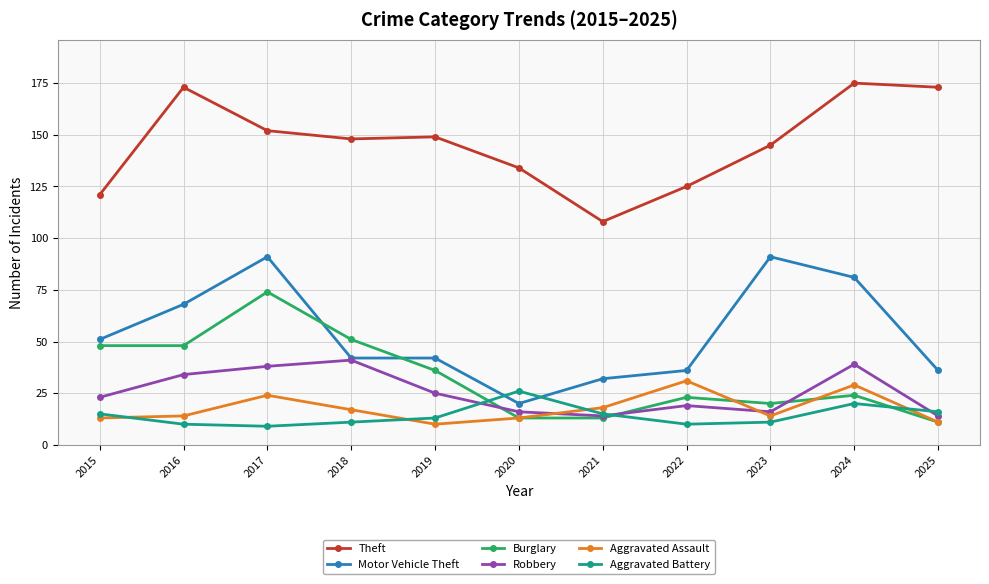

At 2015, list the series in order from largest to smallest.

Theft, Motor Vehicle Theft, Burglary, Robbery, Aggravated Battery, Aggravated Assault